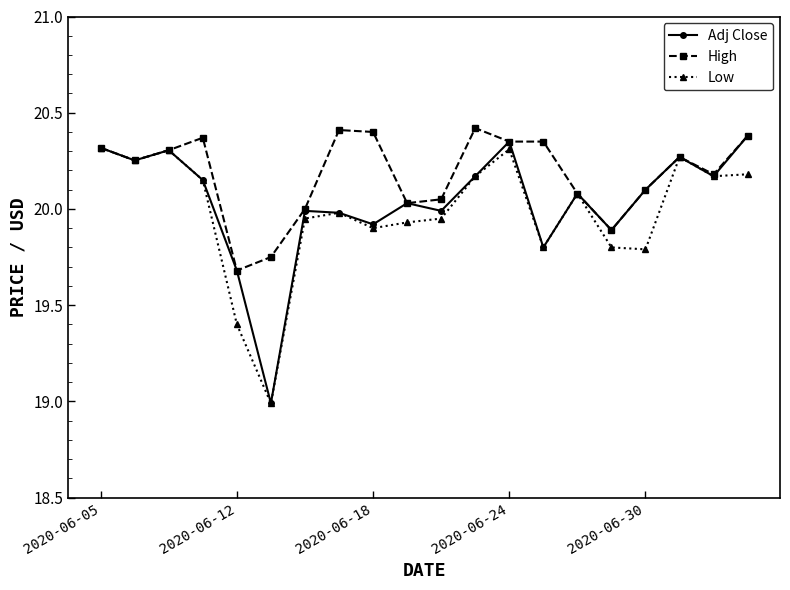

Which series has the largest total across all categories?

High